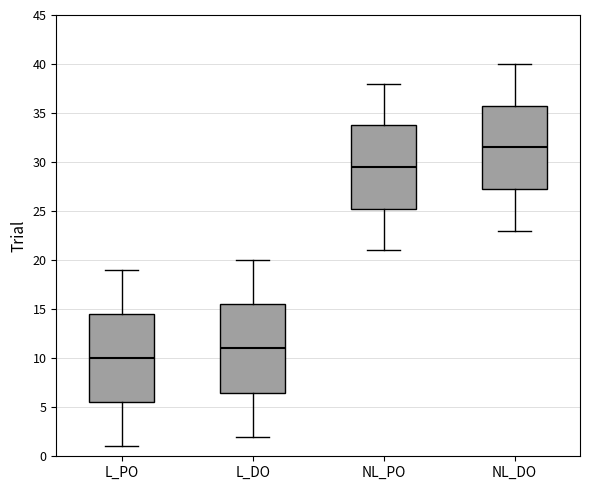

Which box has the highest median line?

NL_DO